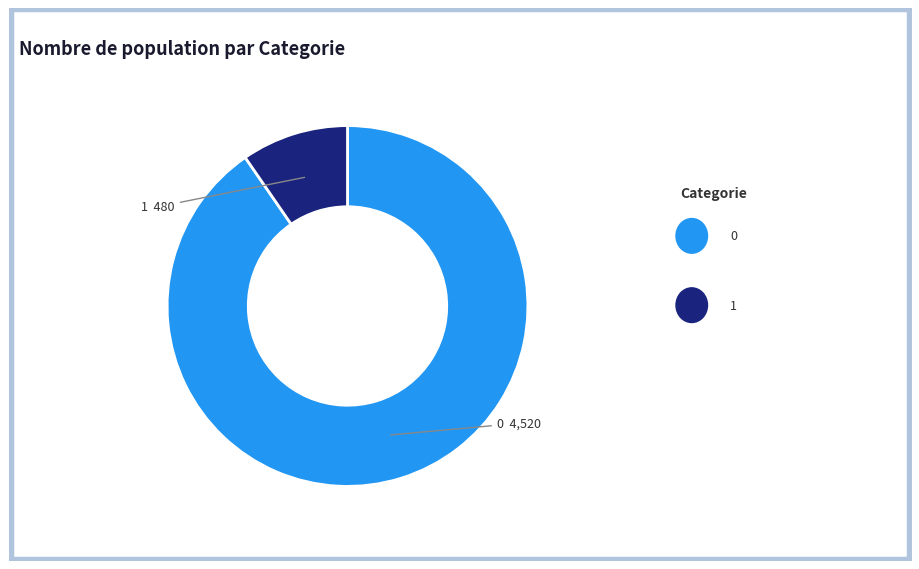

Approximately how many times larger is the value at 1 compared to 0?

0.1